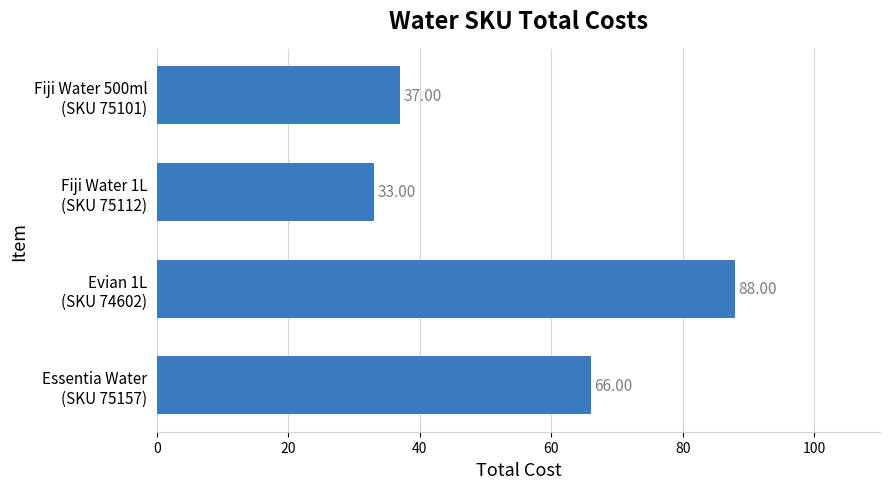

What is the difference between the maximum and minimum values?

55